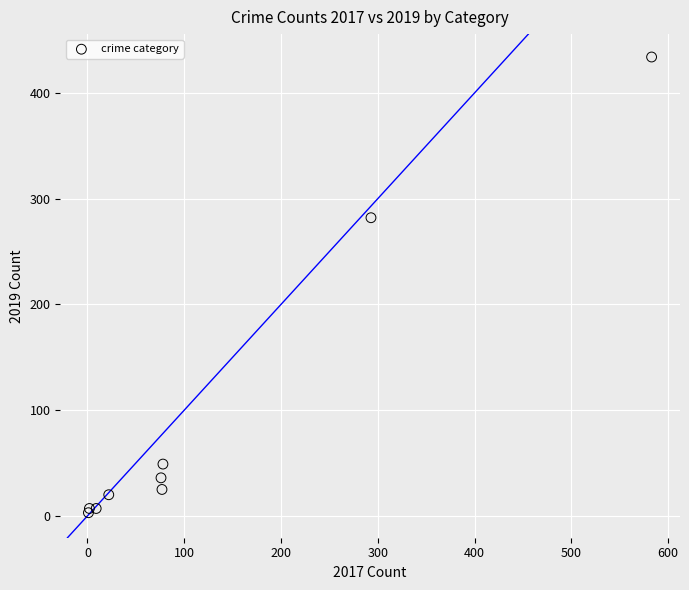

What Y value in the scatter plot is closest to 218?

282